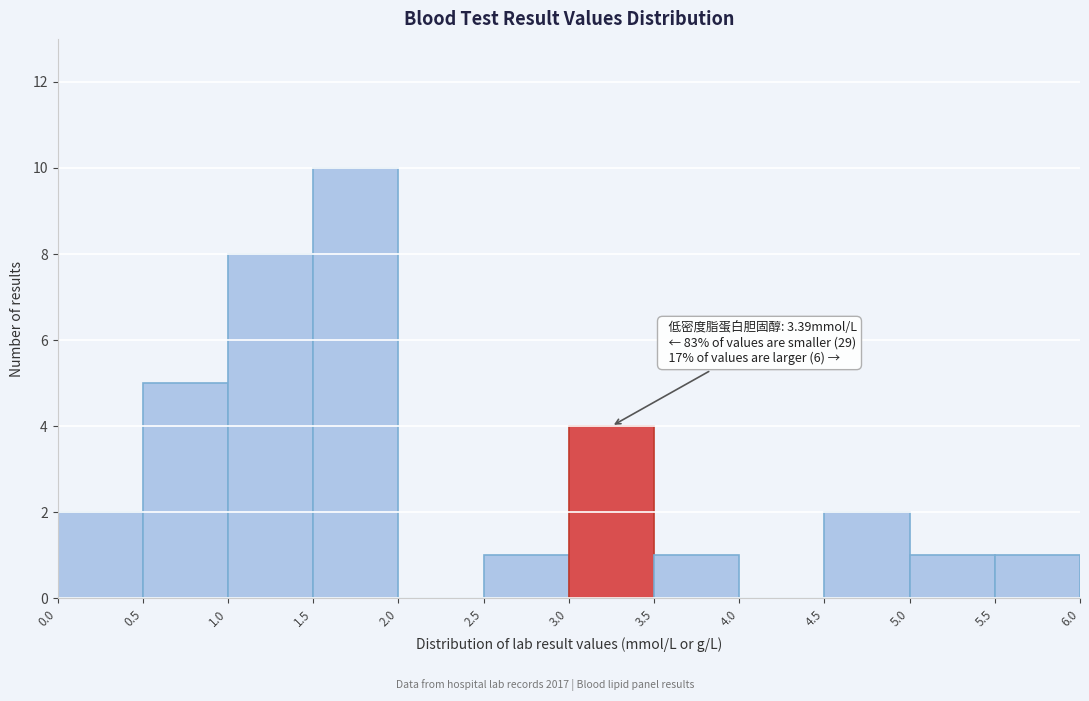

Which range on the x-axis has the tallest bar?

1.5 to 2.0